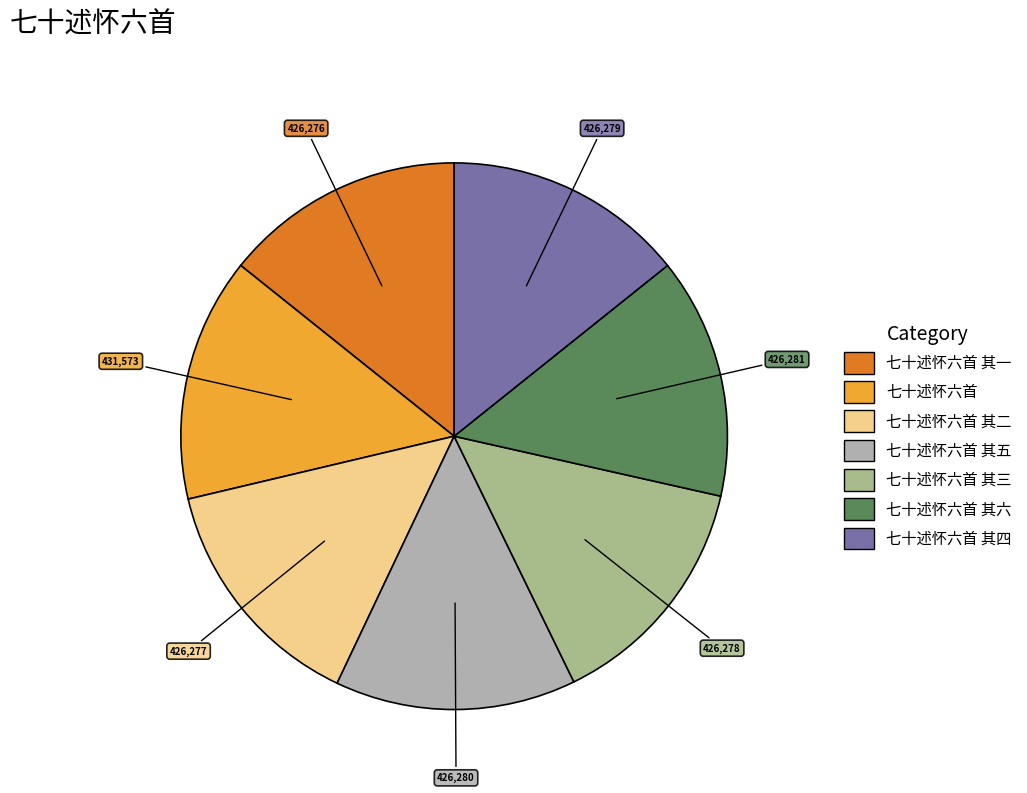

Is there any slice that represents more than half of the pie?

No